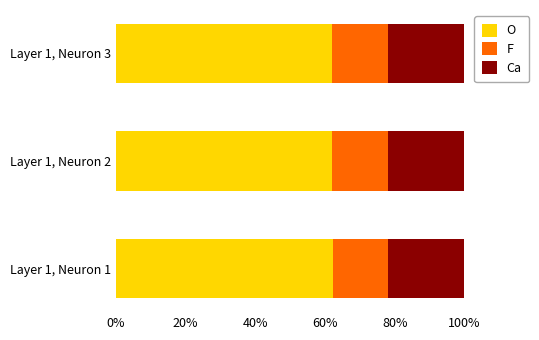

What is the difference between the maximum and minimum values in the O series?

0.2